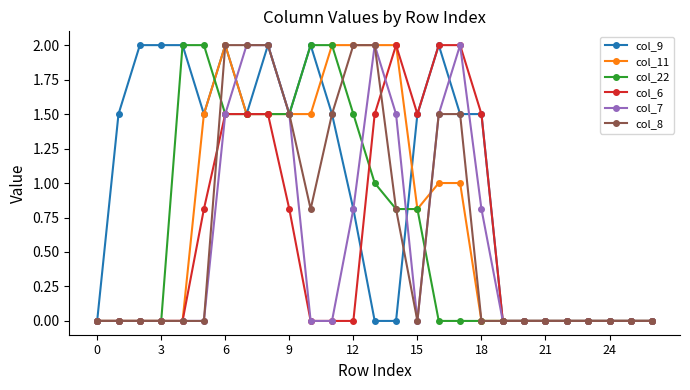

How many data points in col_9 are less than 1?

12